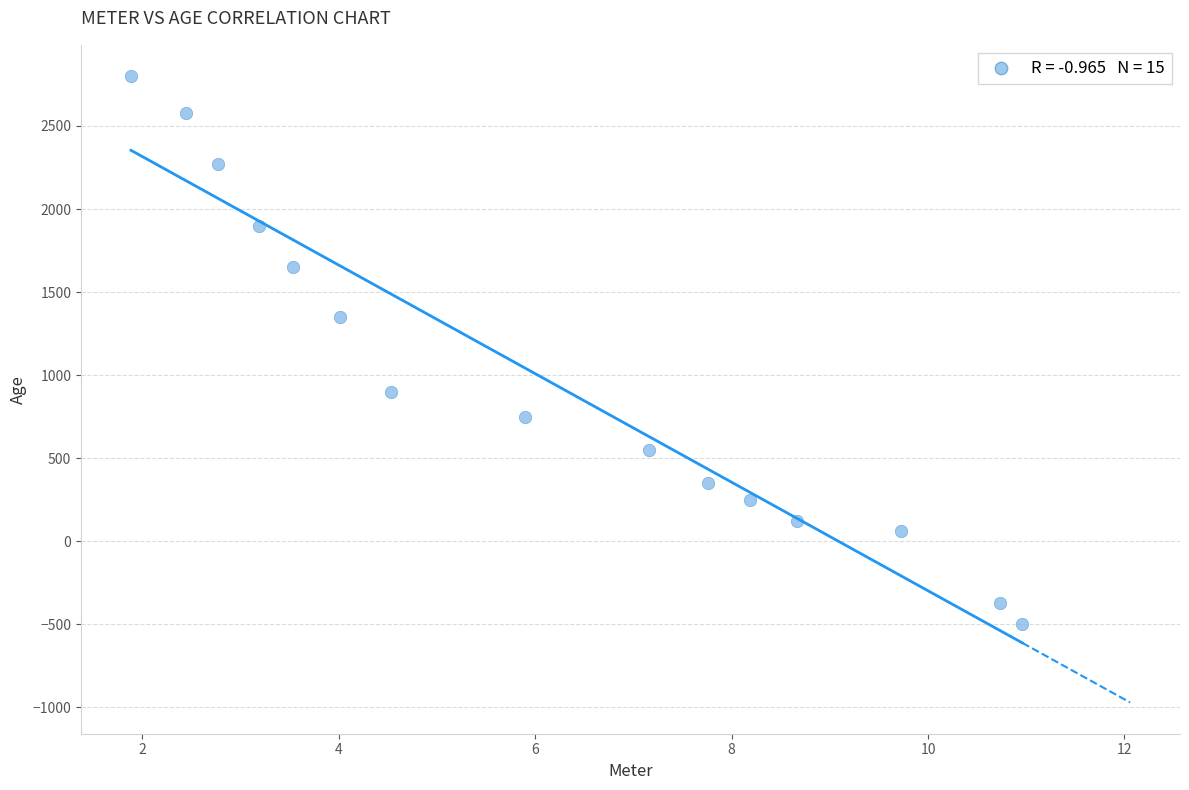

What Y value in the scatter plot is closest to 1150?

1350